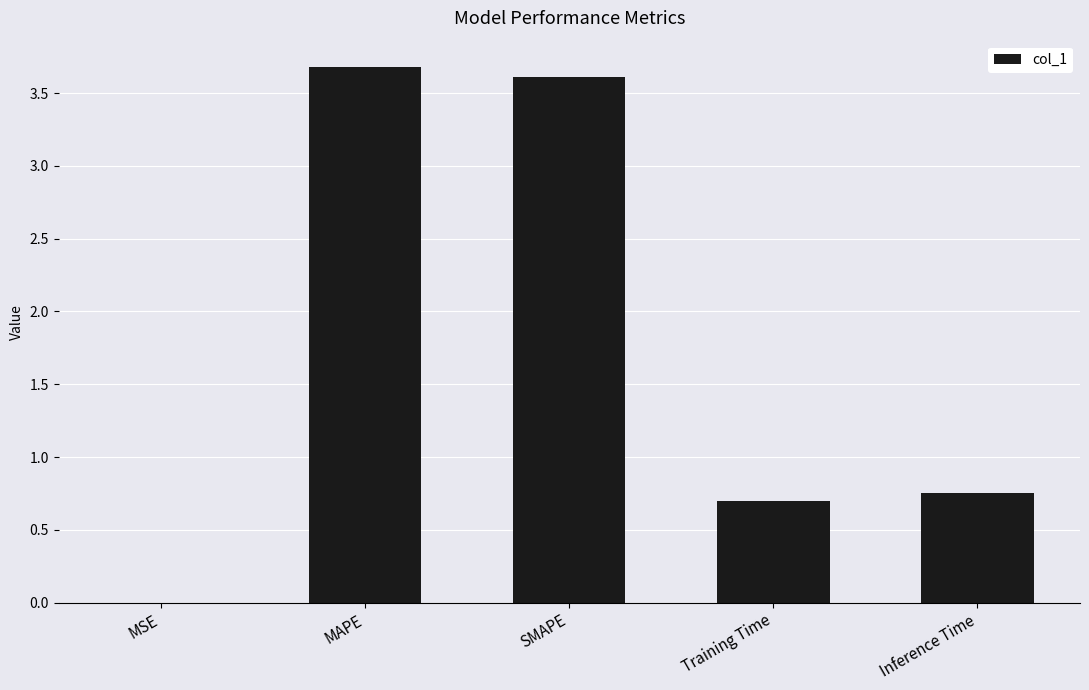

The value at Inference Time is 0.3. True or false?

False